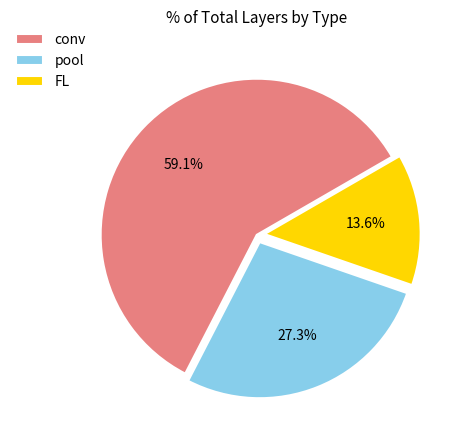

The pool slice represents 15% of the pie. True or false?

False